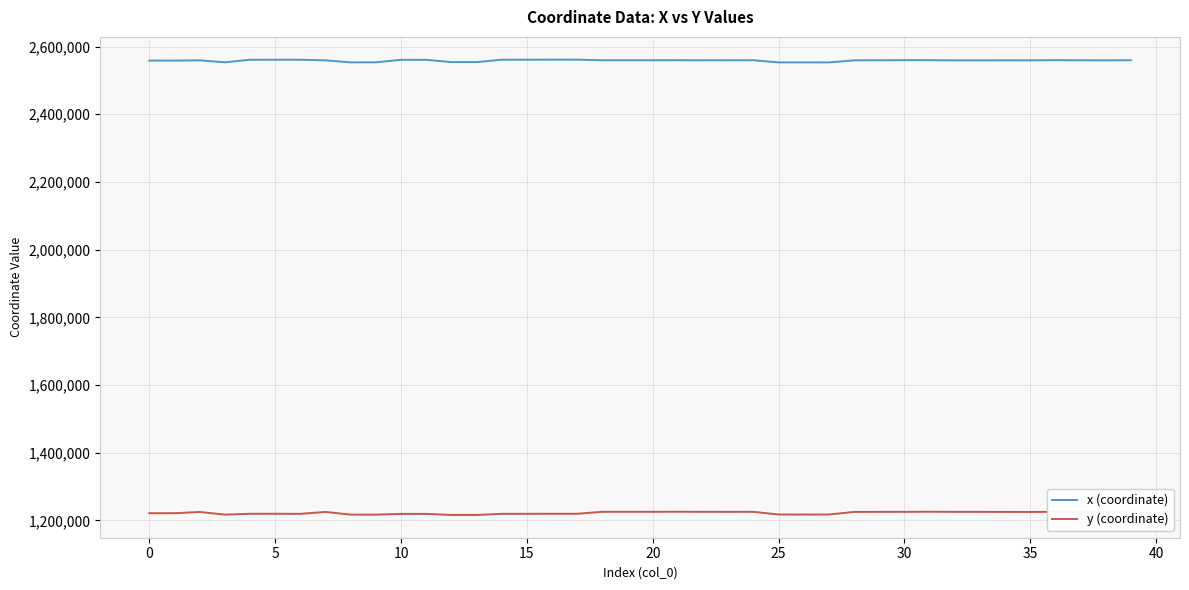

What is the maximum value for y (coordinate)?

1225737.0